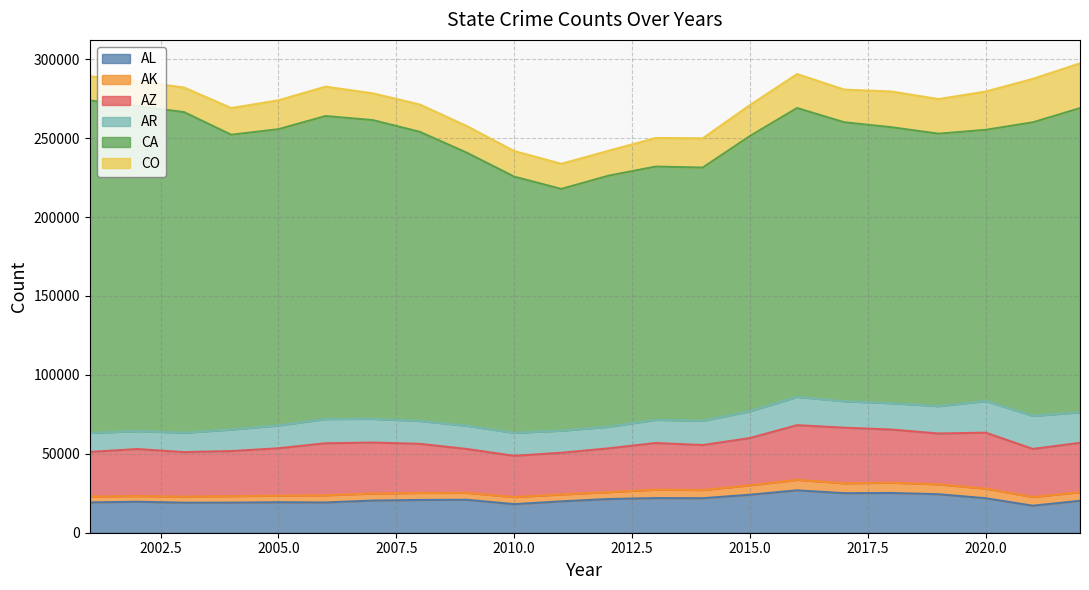

Is it true that AR equals 24402 at 2015?

False